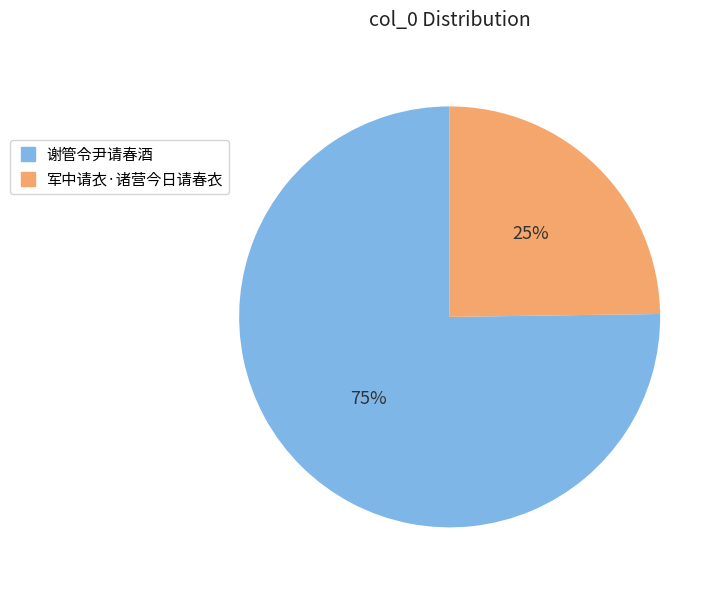

Which slice represents more than half of the pie?

谢管令尹请春酒